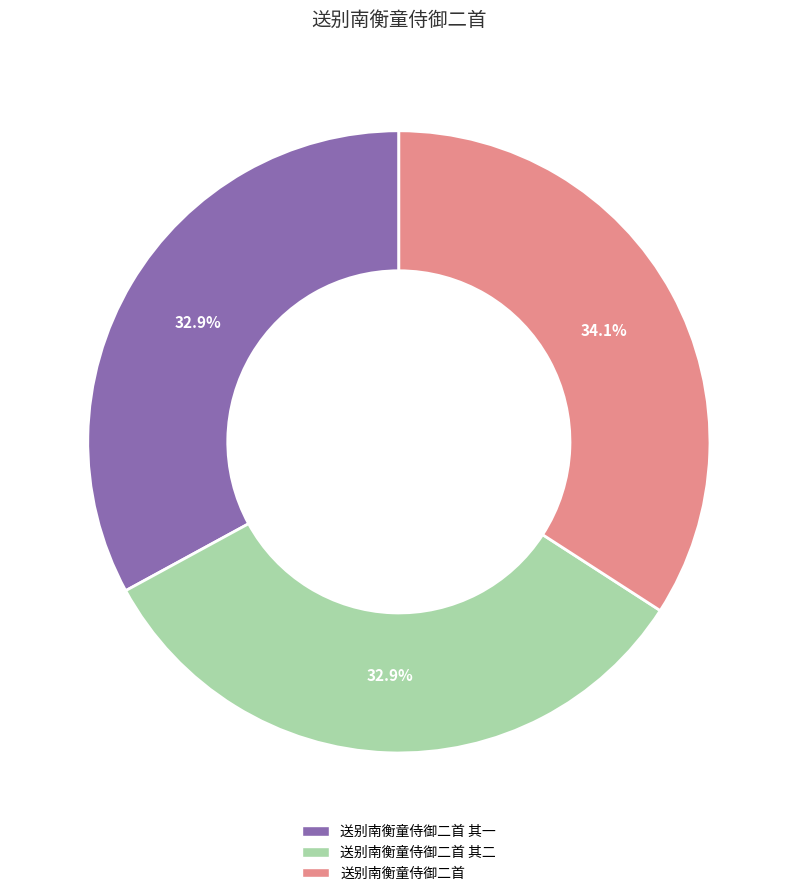

Is the sum of 送别南衡童侍御二首 and 送别南衡童侍御二首 其二 greater than half?

Yes